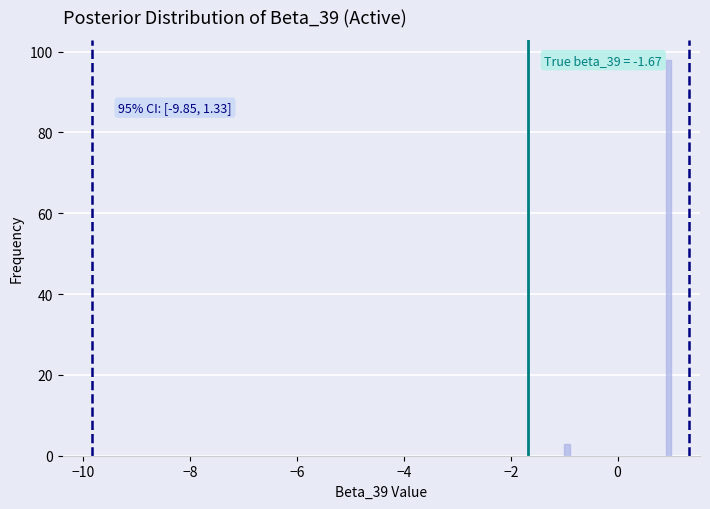

Read against the x-axis, roughly where is the centre of the tallest bar?

1.0